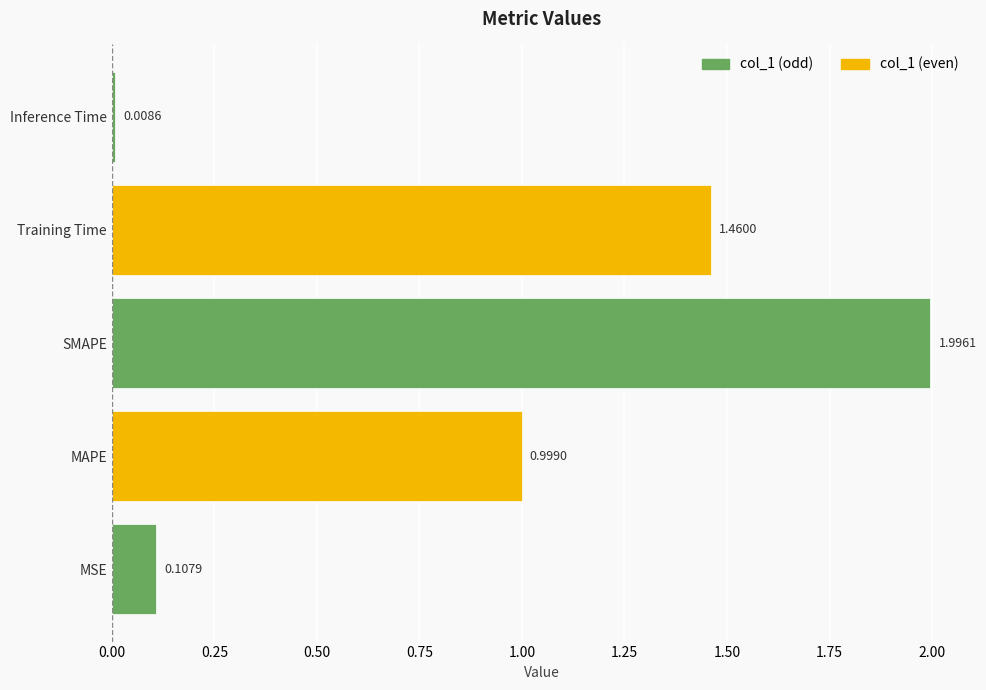

What is the change in value from Training Time to Inference Time?

-1.5